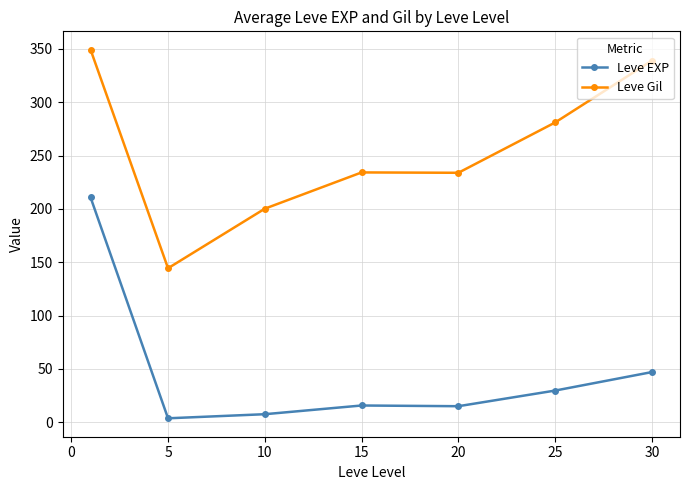

True or false: Leve EXP has more than 2 interior local peaks.

False